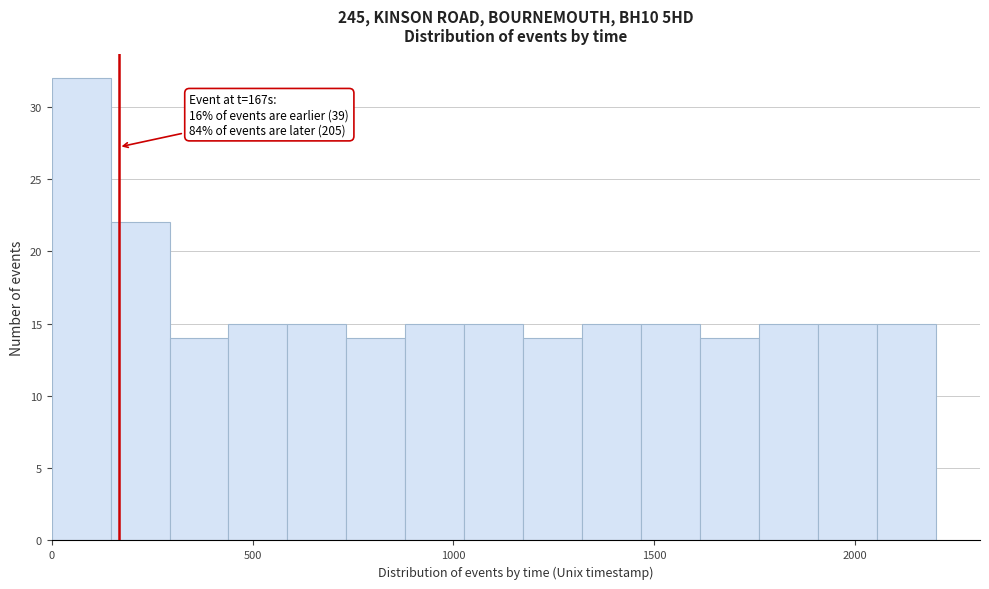

Around what value on the x-axis is the tallest bar? Give the approximate position of its centre, as read against the axis.

50